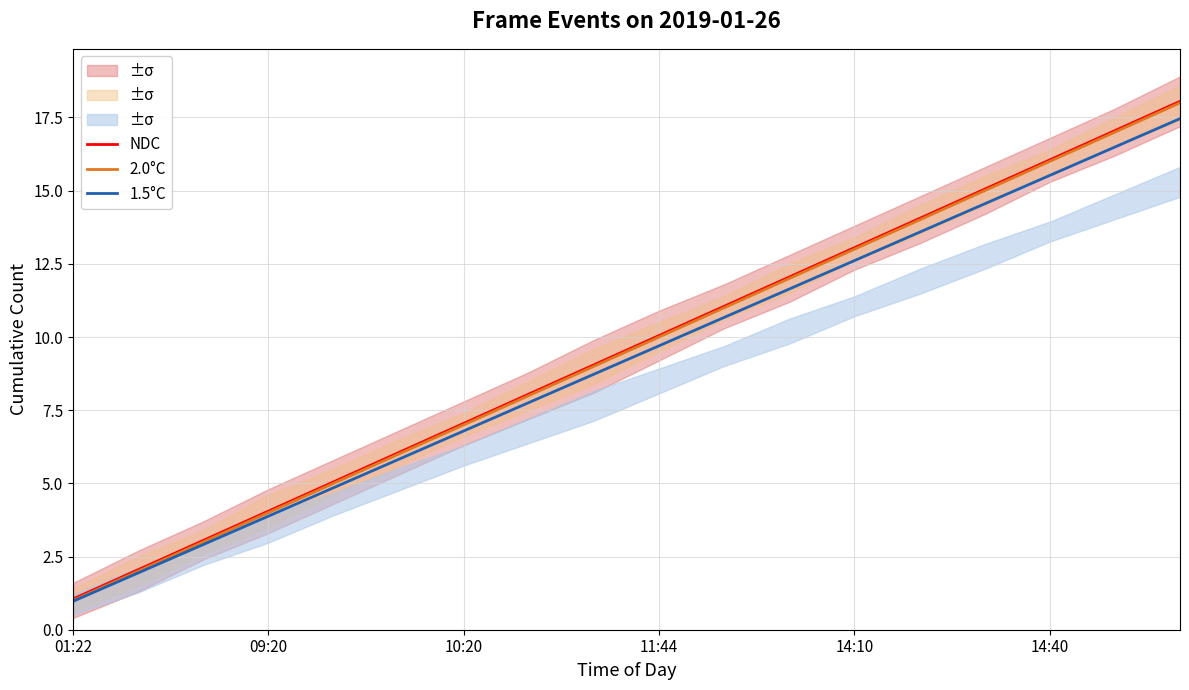

What are all the series names shown in the legend?

NDC, 2.0°C, 1.5°C